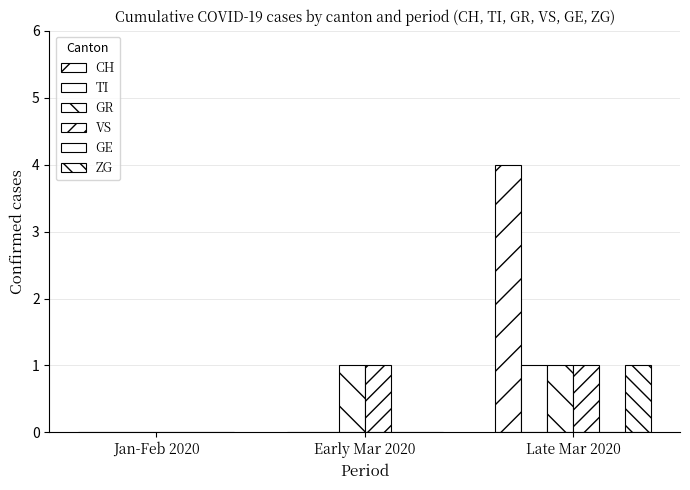

Reading right to left, extract all data points from this chart.

CH: 4	0	0
TI: 1	0	0
GR: 1	1	0
VS: 1	1	0
GE: 0	0	0
ZG: 1	0	0